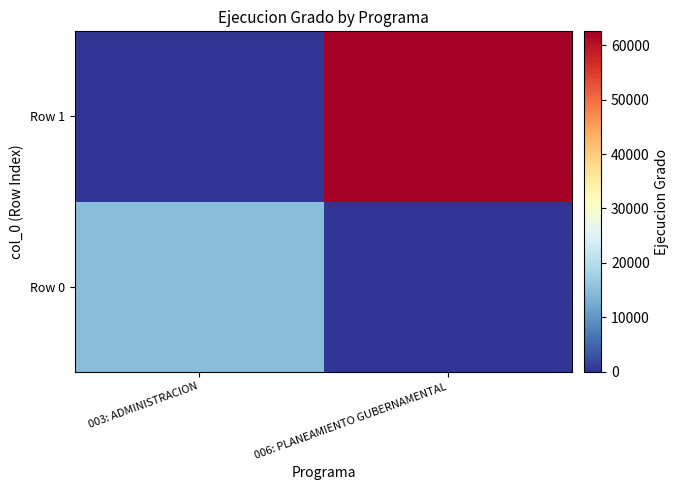

What is the spread (max minus min) of values at 006: PLANEAMIENTO GUBERNAMENTAL?

62550